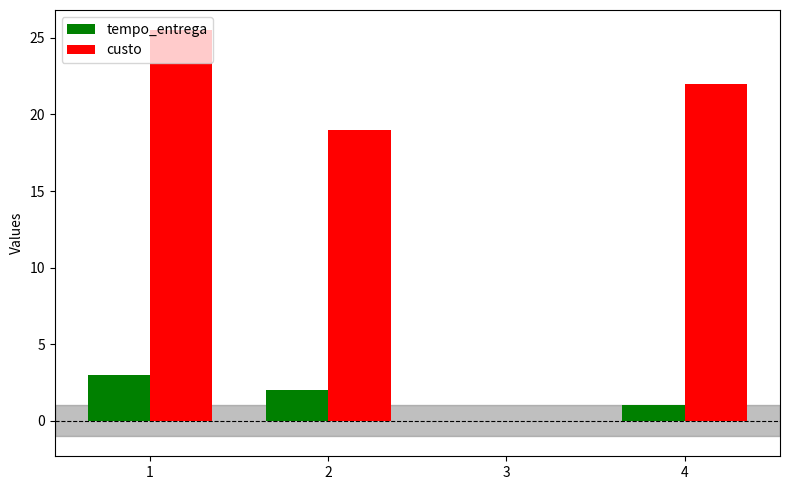

Reading right to left, list all the values displayed in this chart.

tempo_entrega: 4=1.0	3=0.0	2=2.0	1=3.0
custo: 4=22.0	3=0.0	2=19.0	1=25.5